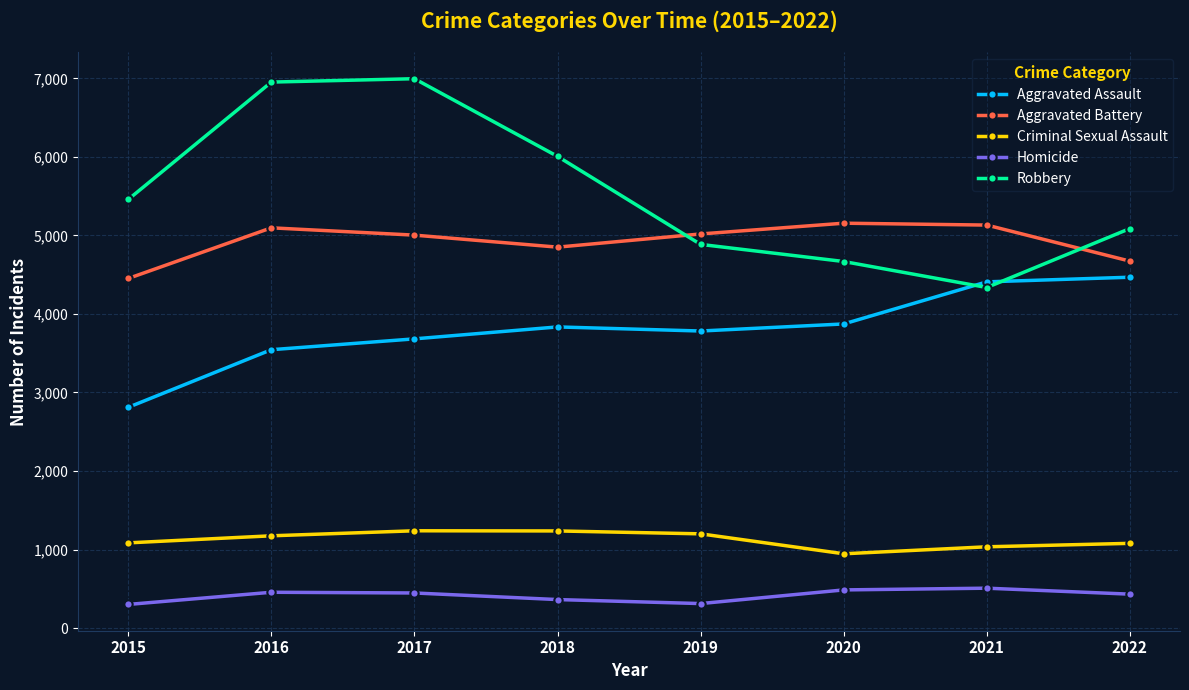

What is the maximum value for Aggravated Battery?

5156